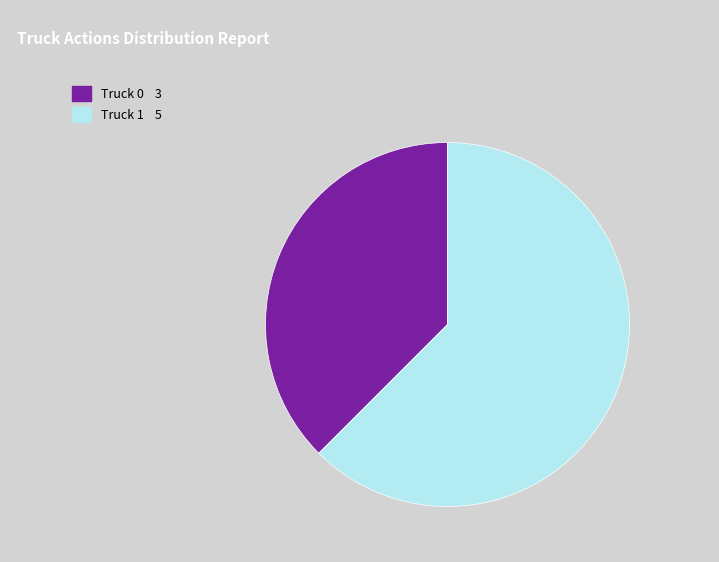

Which category has the biggest portion of the pie?

Truck 1